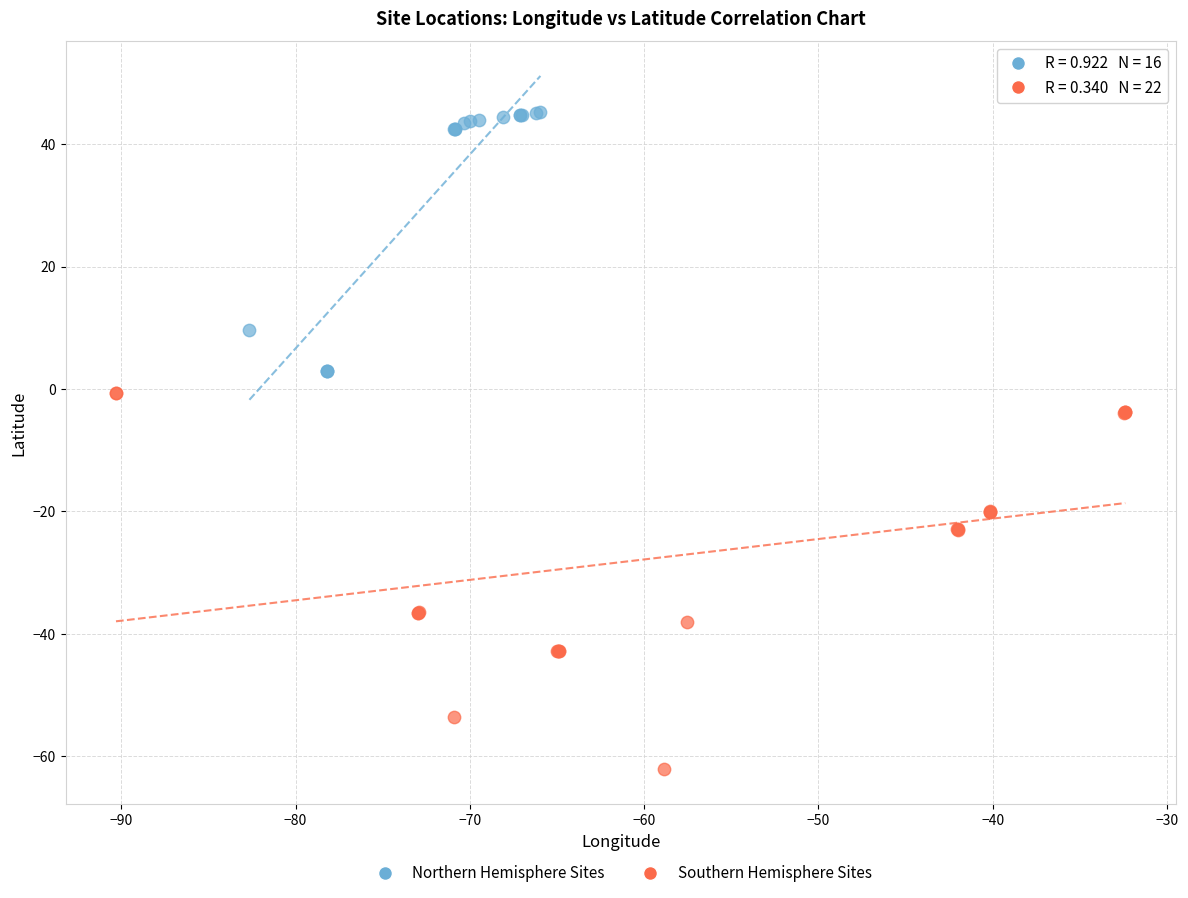

Which series contains the lowest Y value?

Southern Hemisphere Sites